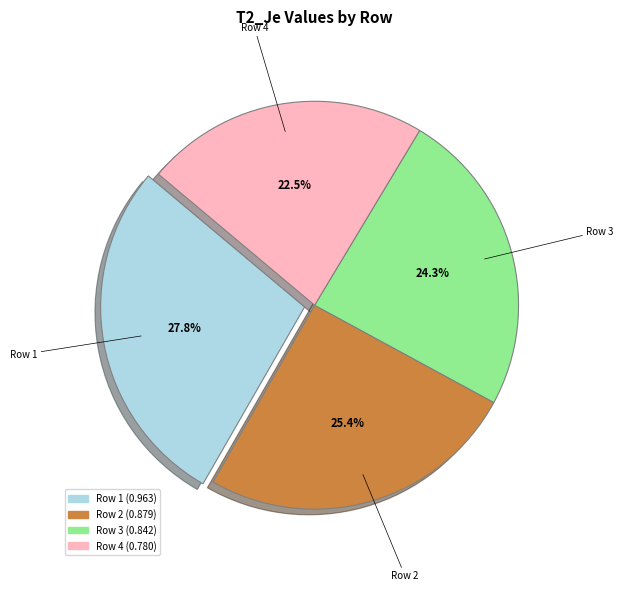

Which has a higher value, Row 1 or Row 3?

Row 1